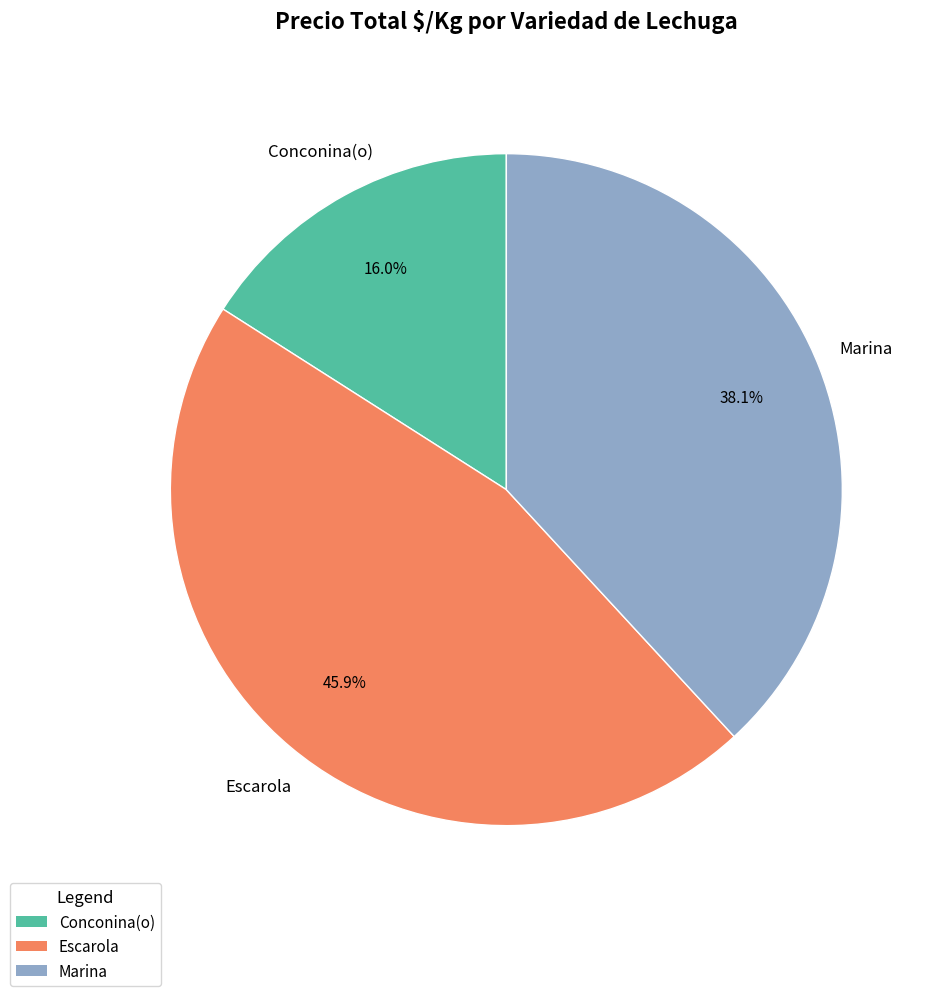

Is there any slice that represents more than half of the pie?

No